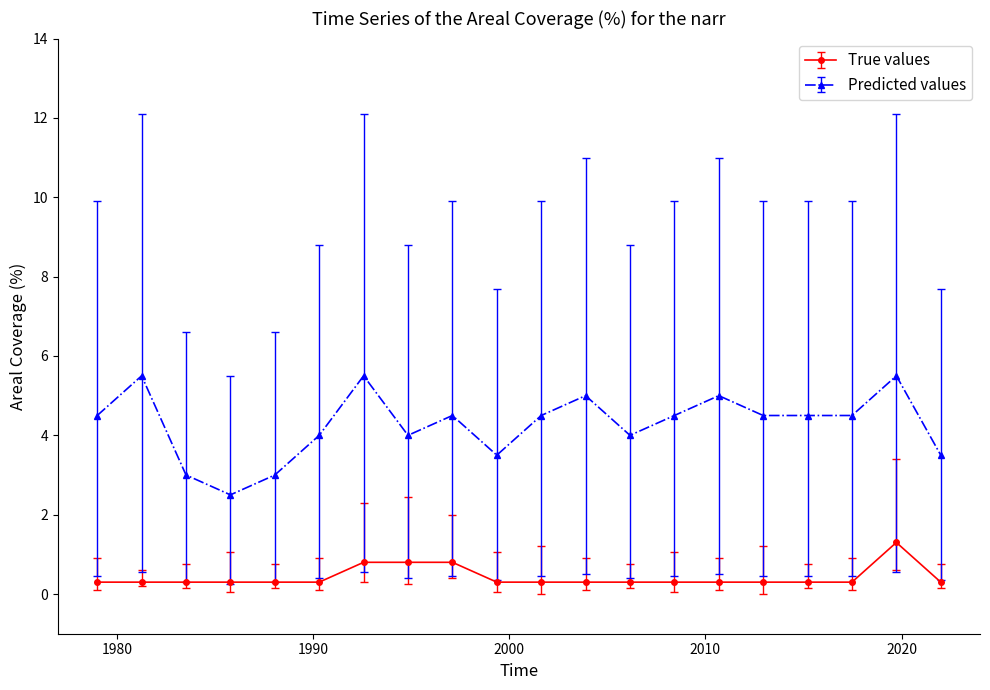

What is the minimum value shown in the chart?

0.3